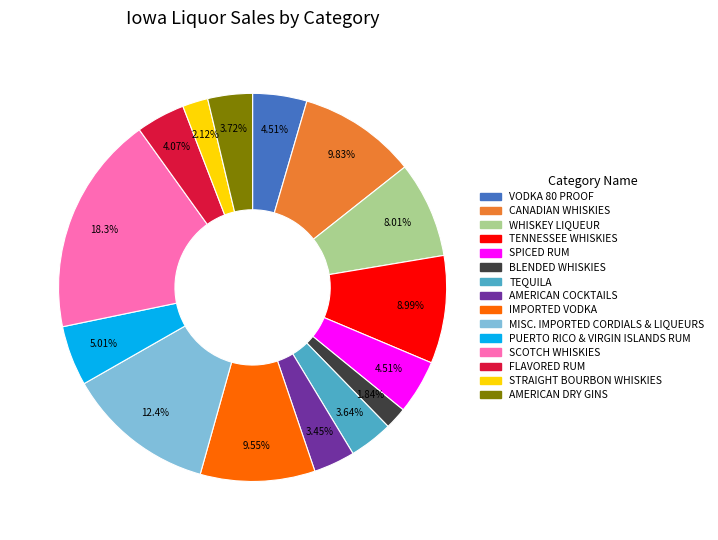

To the nearest percent, what is the average slice percentage?

7%